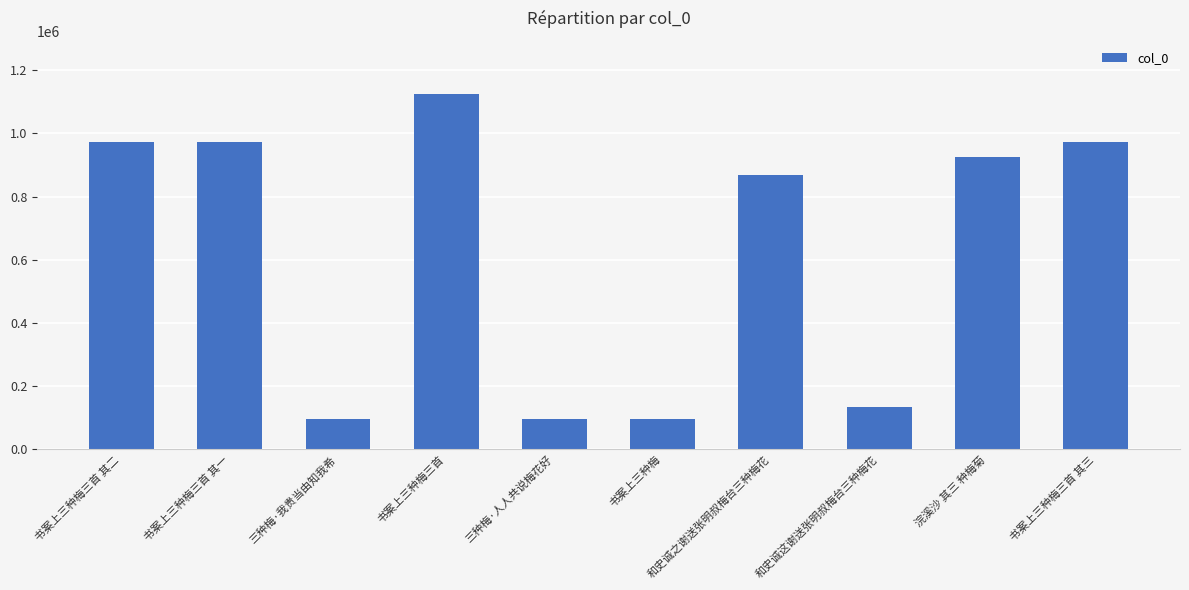

The value at 浣溪沙 其三 种梅菊 is 1595443. True or false?

False